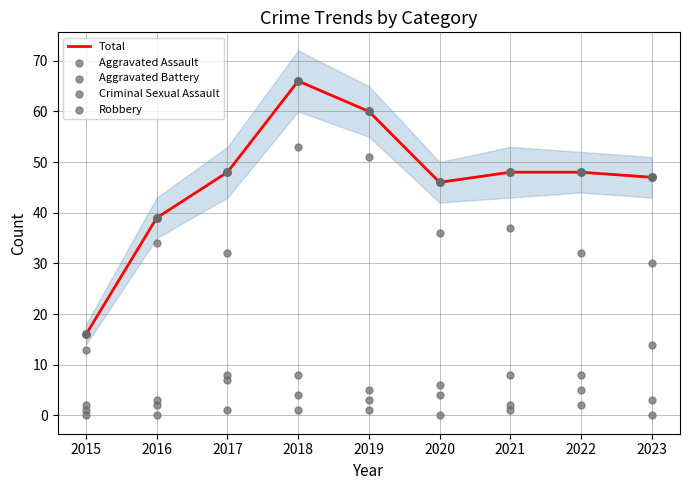

What are all the series names shown in the legend?

Total, Aggravated Assault, Aggravated Battery, Criminal Sexual Assault, Robbery